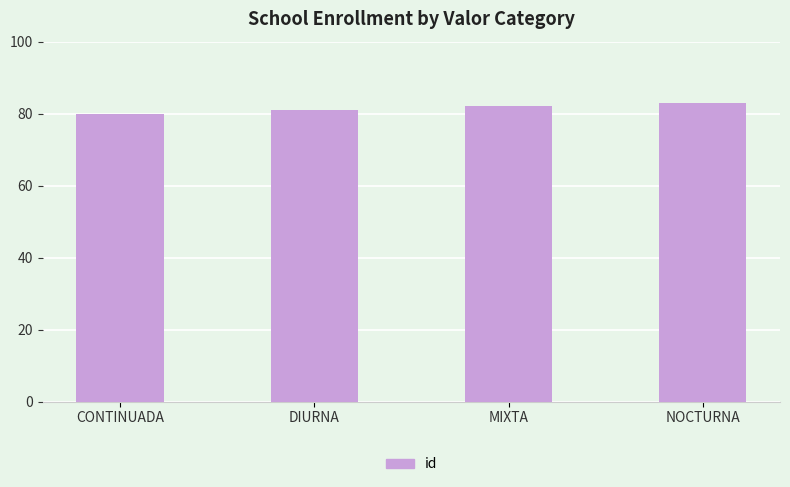

Approximately how many times larger is the value at DIURNA compared to NOCTURNA?

1.0